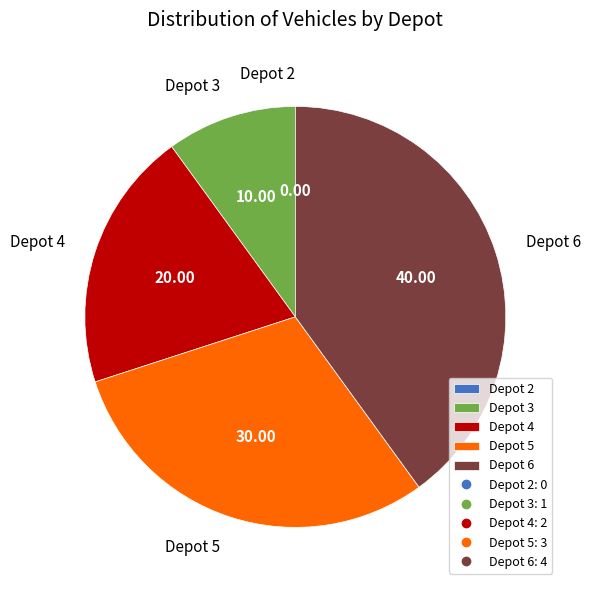

Is there a majority slice in this chart?

No